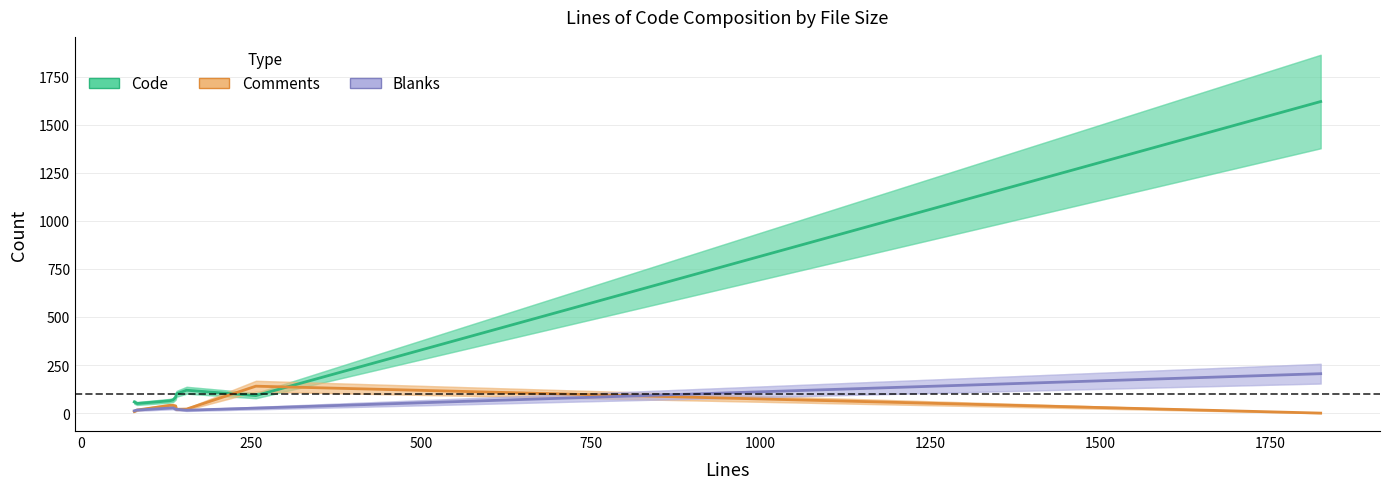

At how many categories does at least one series exceed 1044?

1